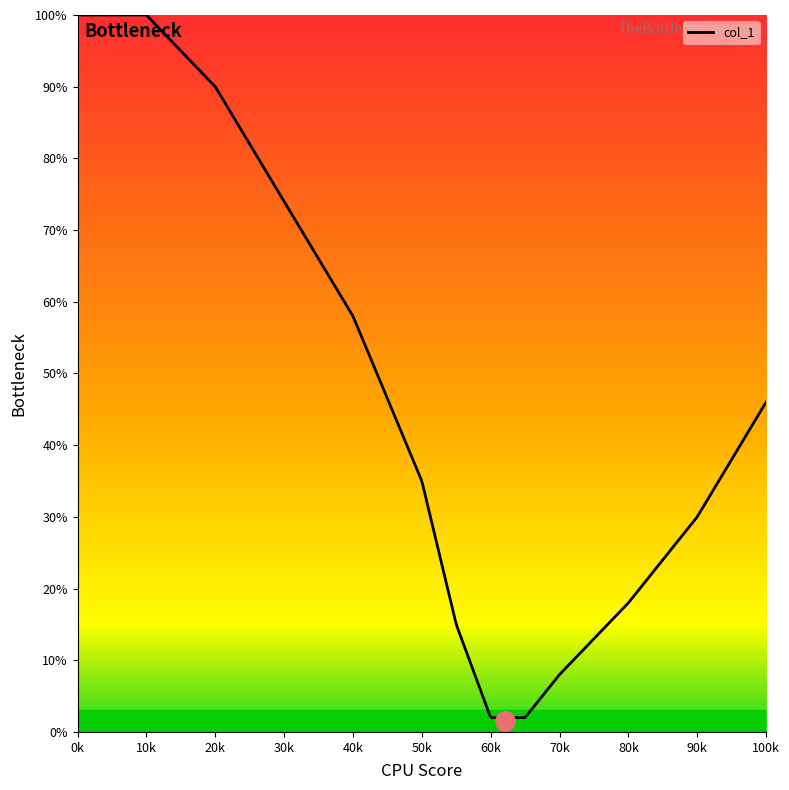

What is the greatest value displayed?

100.0